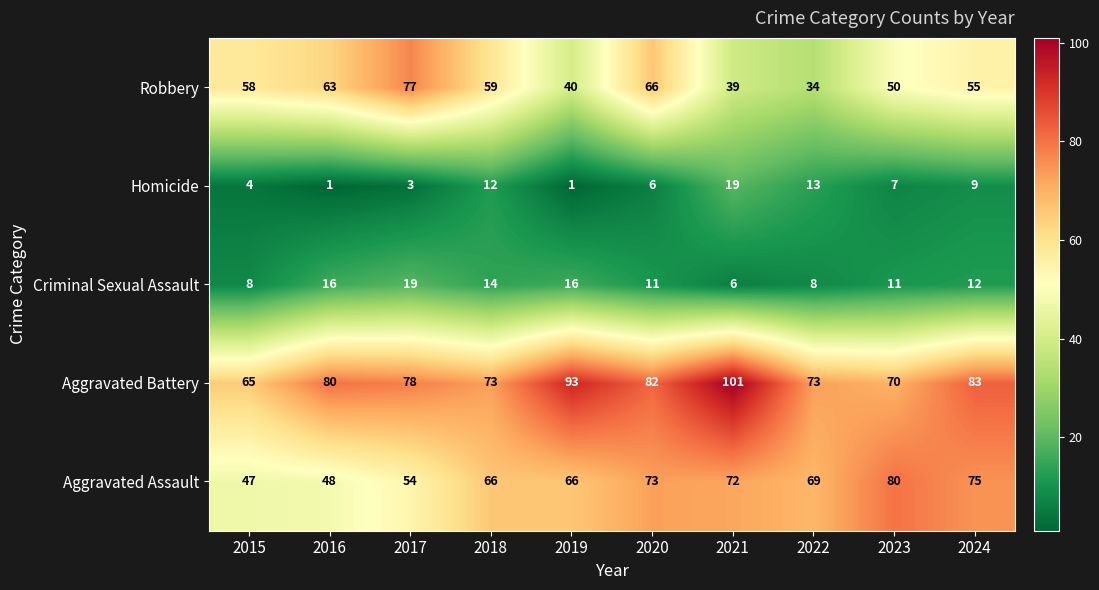

Rank the series at 2015 from highest to lowest value.

Aggravated Battery, Robbery, Aggravated Assault, Criminal Sexual Assault, Homicide